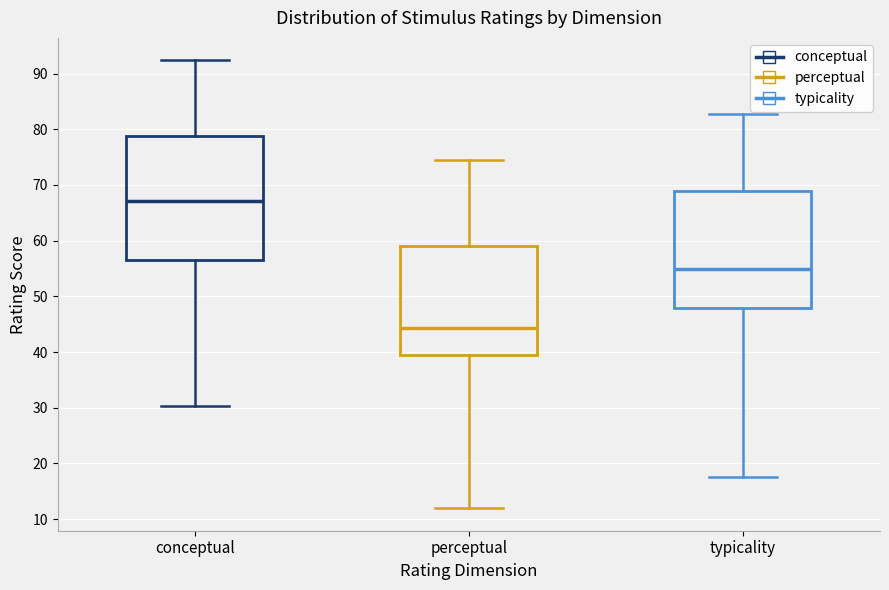

Comparing the boxes themselves (not the whiskers), which one is the tallest?

conceptual